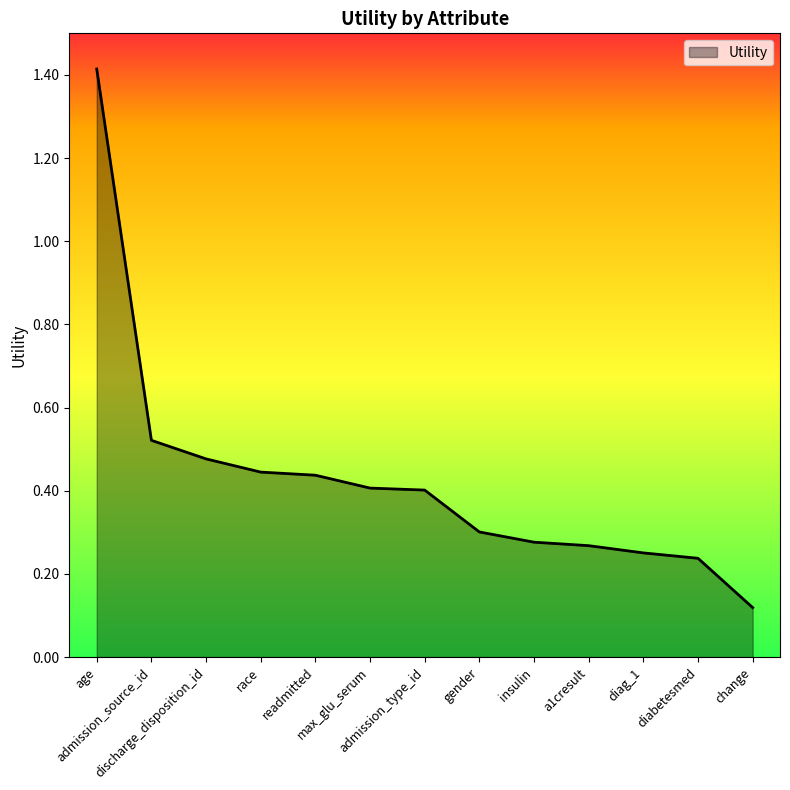

What is the difference between the maximum and minimum values?

1.3